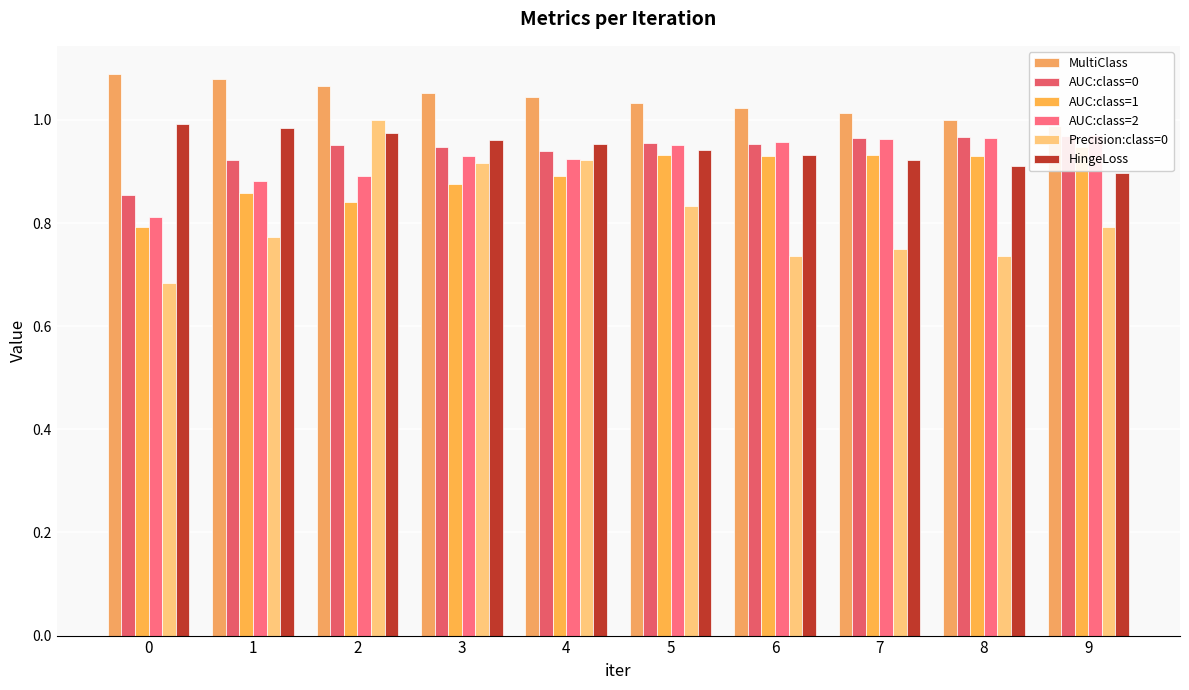

Is the value of AUC:class=2 at 0 greater than the value of AUC:class=1 at 1?

No